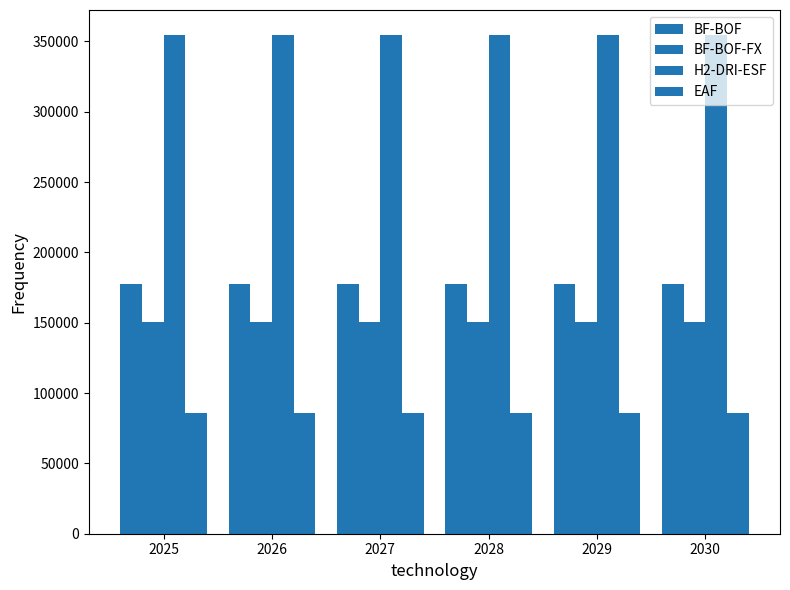

Reading left to right, transcribe all the data shown in this chart.

BF-BOF: 2025=177308.8	2026=177308.8	2027=177308.8	2028=177308.8	2029=177308.8	2030=177308.8
BF-BOF-FX: 2025=150712.5	2026=150712.5	2027=150712.5	2028=150712.5	2029=150712.5	2030=150712.5
H2-DRI-ESF: 2025=354617.6	2026=354617.6	2027=354617.6	2028=354617.6	2029=354617.6	2030=354617.6
EAF: 2025=86076.2	2026=86076.2	2027=86076.2	2028=86076.2	2029=86076.2	2030=86076.2